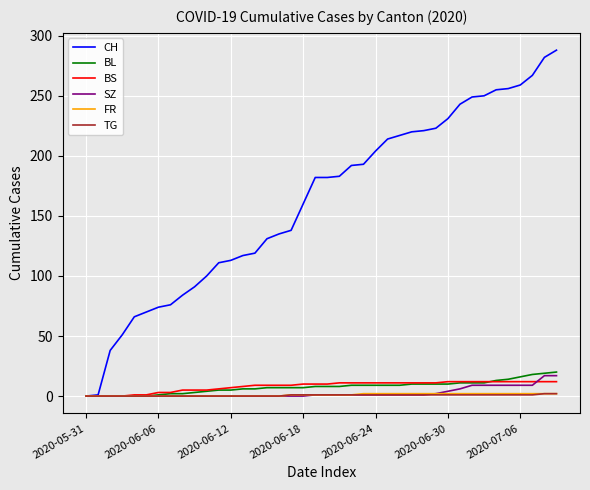

Which series has the largest range (max minus min)?

CH